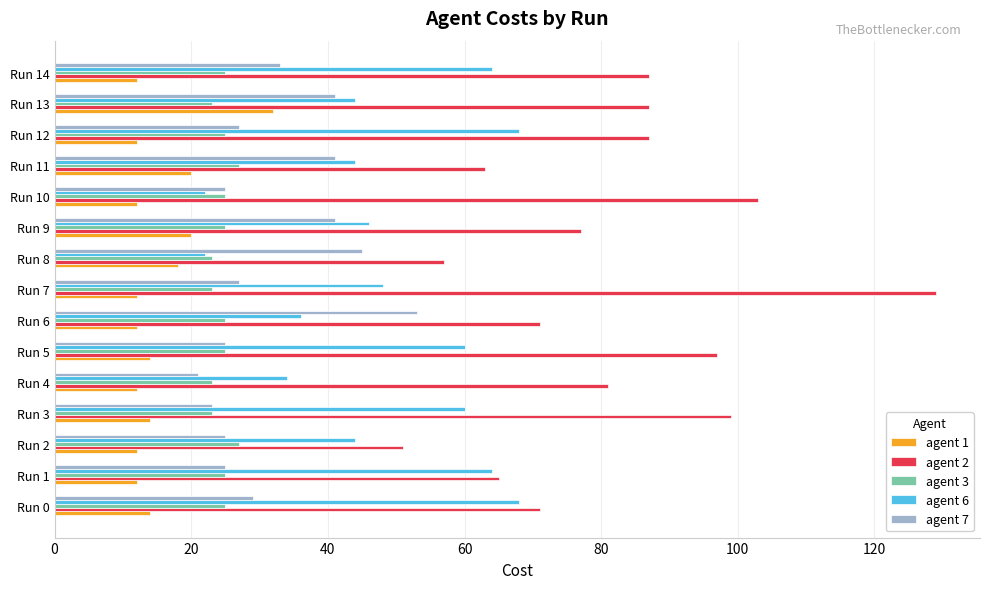

Which series changed the most between Run 0 and Run 12?

agent 2